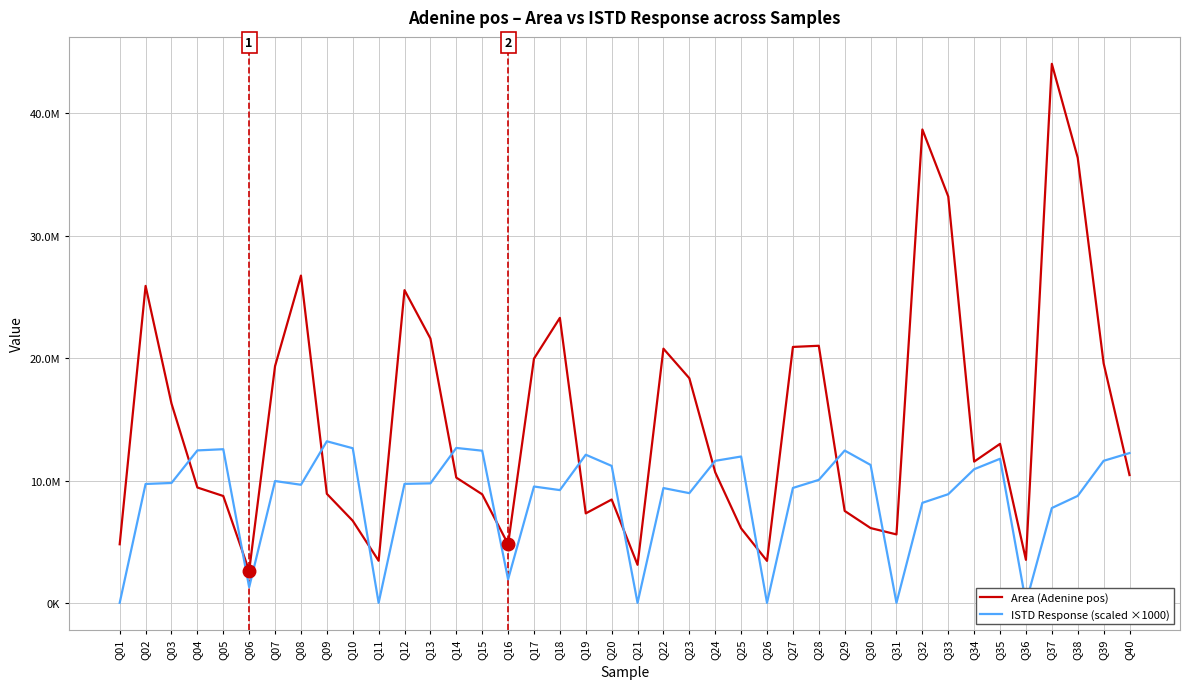

After their last crossing, which series has the higher values: Area (Adenine pos) or ISTD Response (scaled ×1000)?

ISTD Response (scaled ×1000)